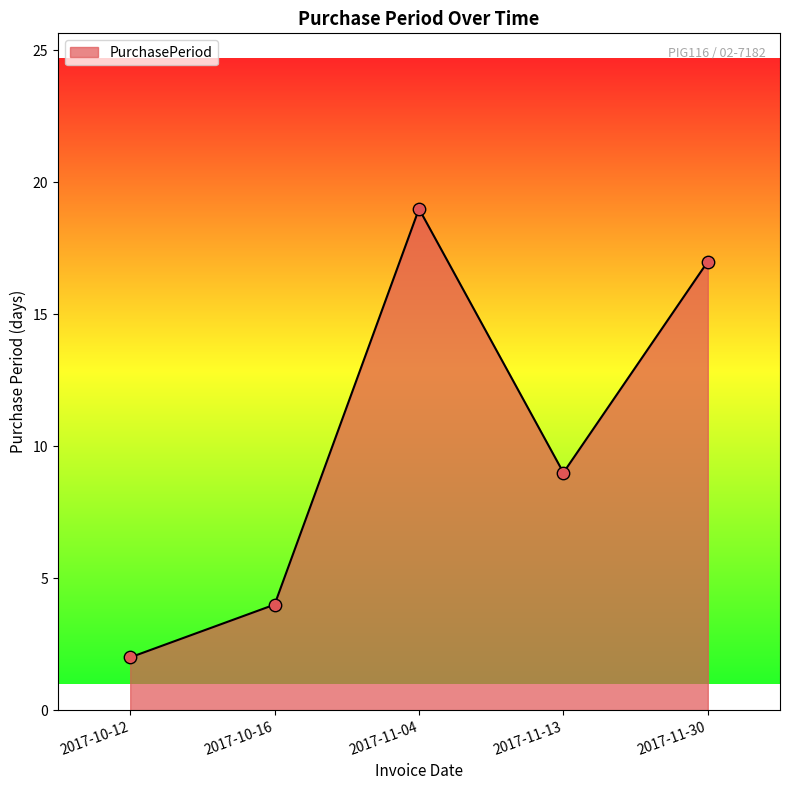

What is the change in value from 2017-11-04 to 2017-11-13?

-10